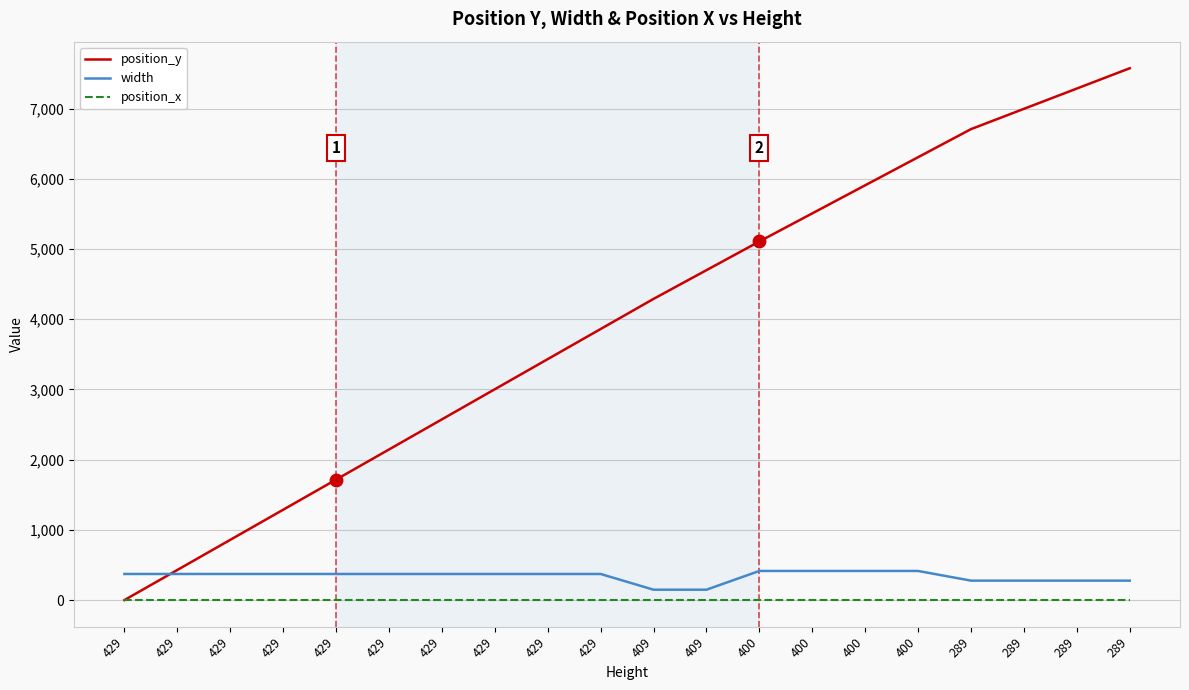

Is the value of position_y at 429 greater than the value of width at 289?

No